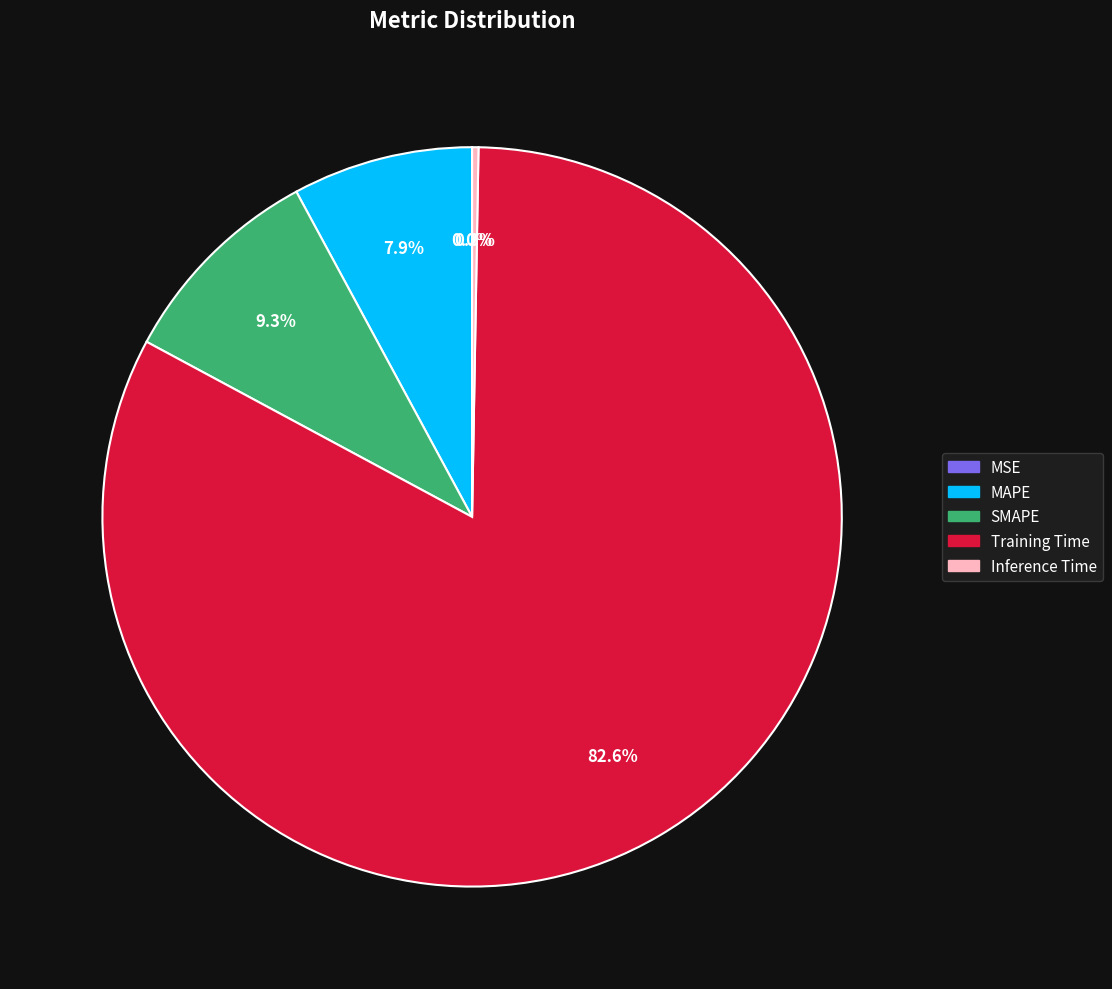

What percentage do SMAPE and MAPE together represent?

17.1%